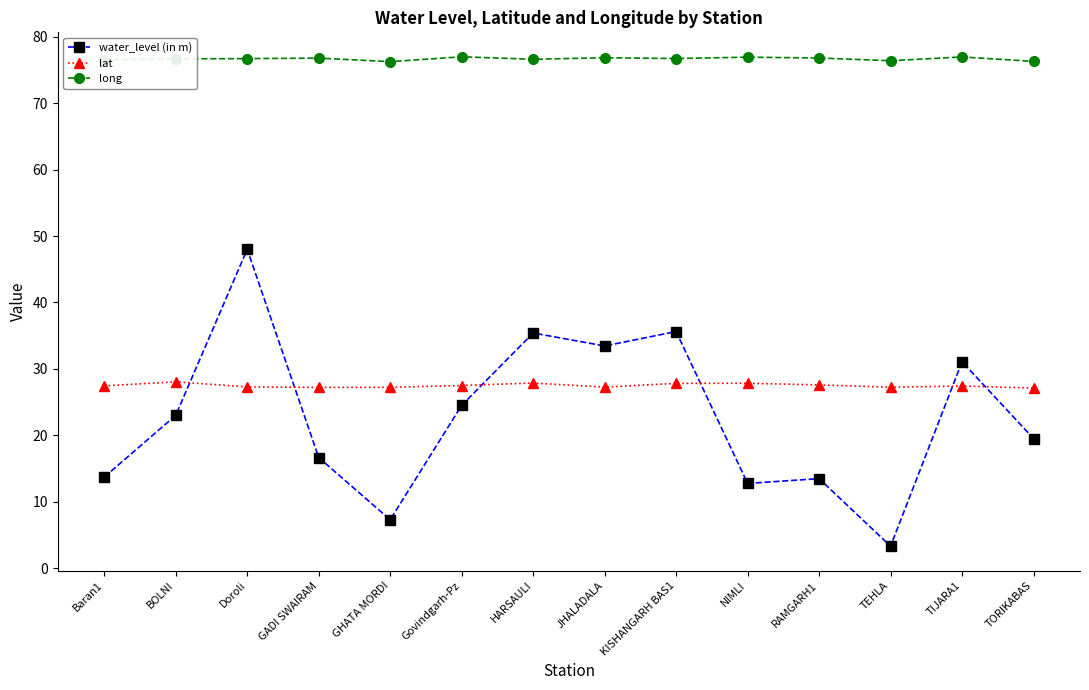

How many intersections are there between lat and water_level (in m)?

6